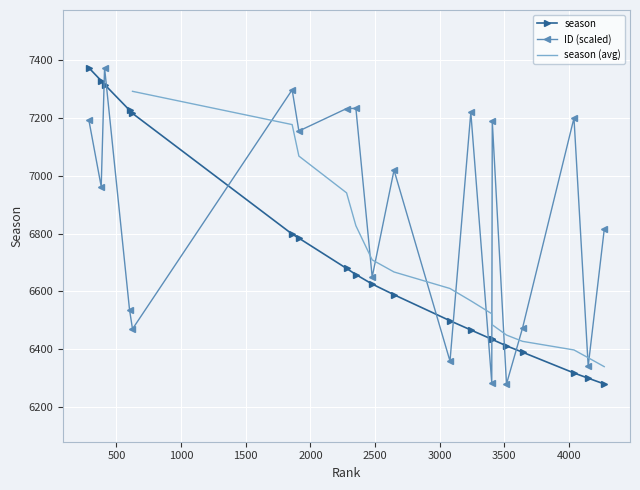

True or false: ID has a value of 9879.9 at 3080.

False